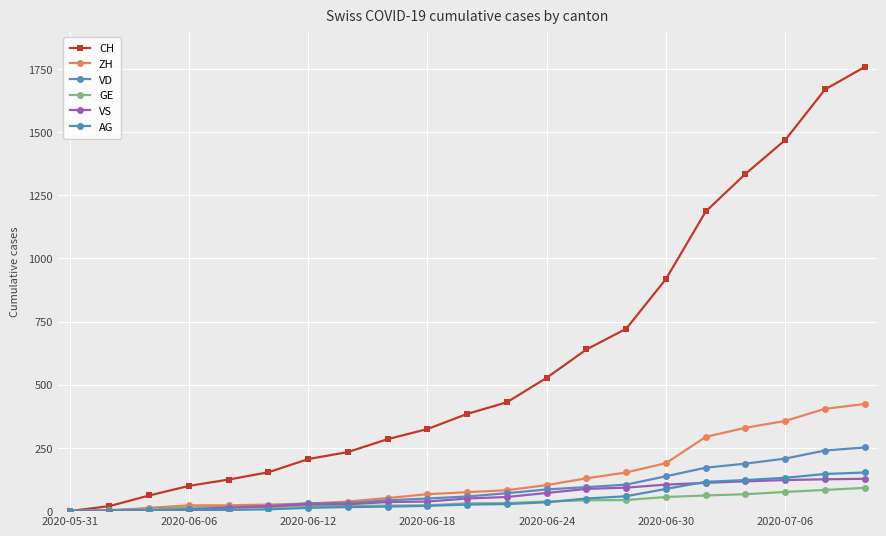

Does the chart have visible grid lines?

Yes